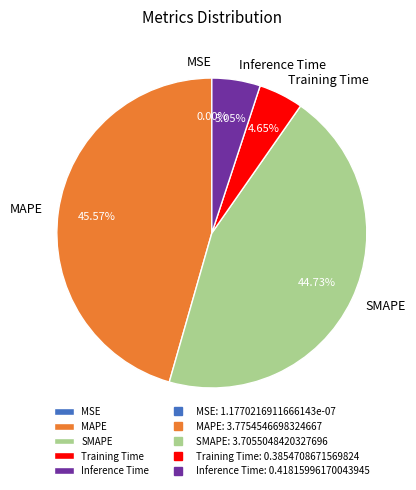

Count the number of slices in the pie.

5